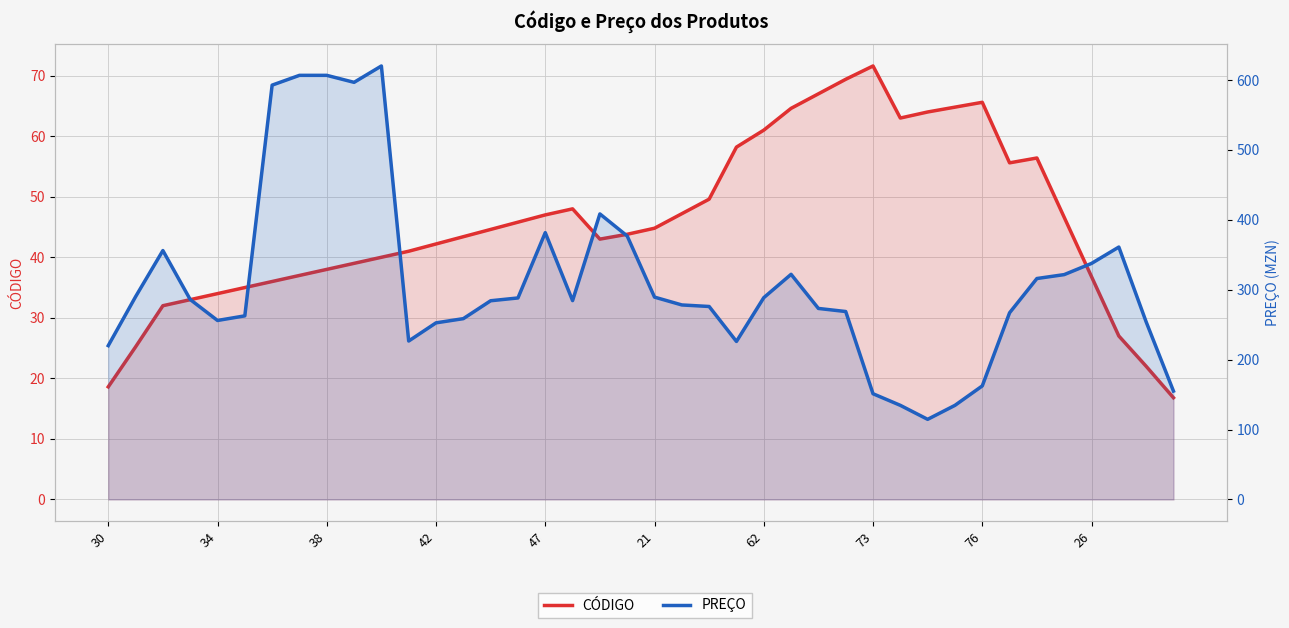

Which label corresponds to the largest value in the chart?

10